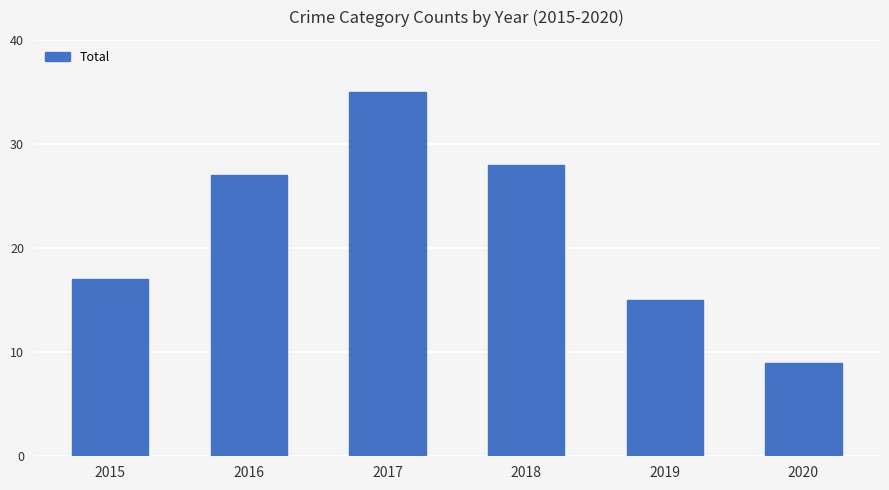

What is the maximum value shown in the chart?

35